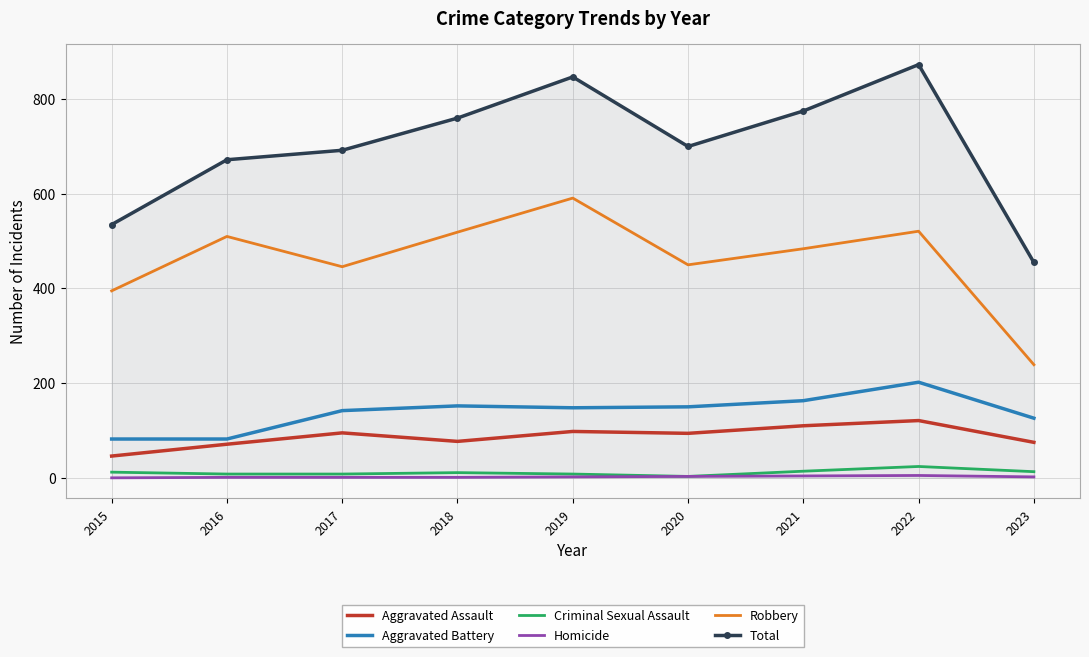

What is the spread (max minus min) of values at 2018?

759